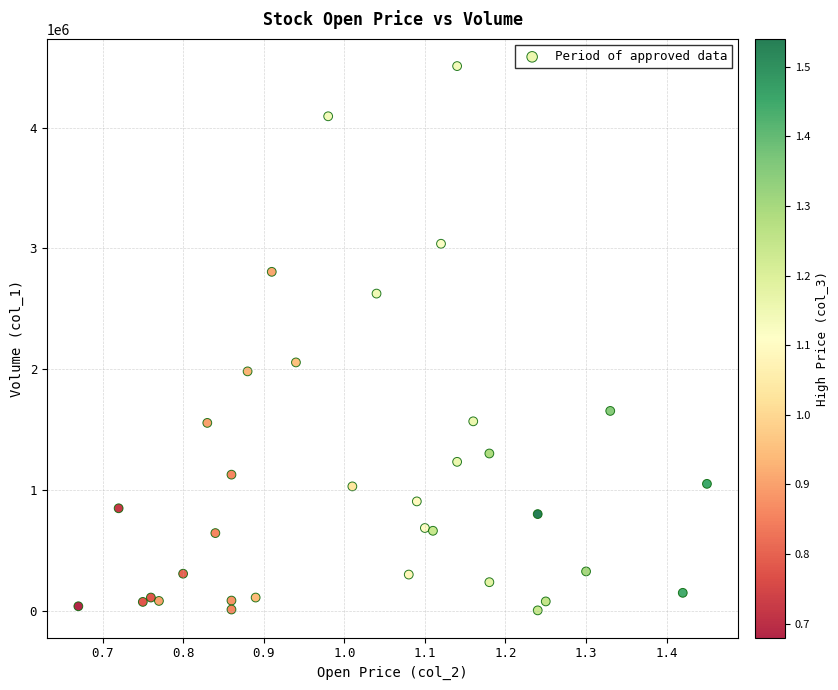

What Y value in the scatter plot is closest to 2258000?

2058000